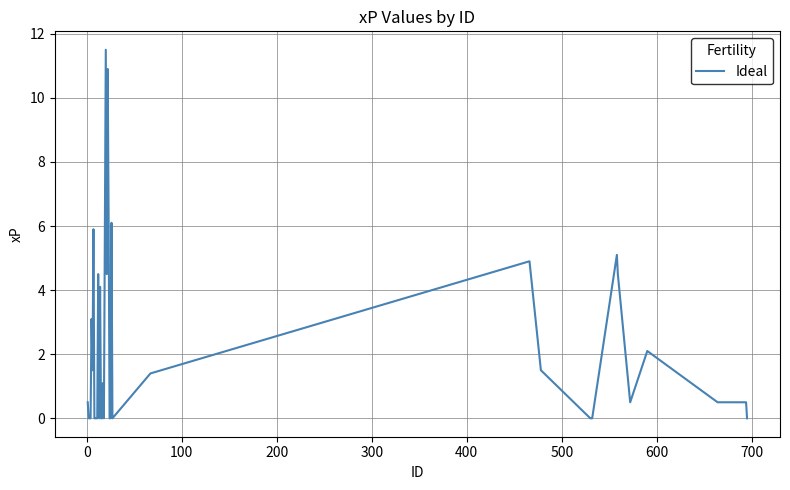

True or false: there are more than 1 points higher than both neighbors.

True